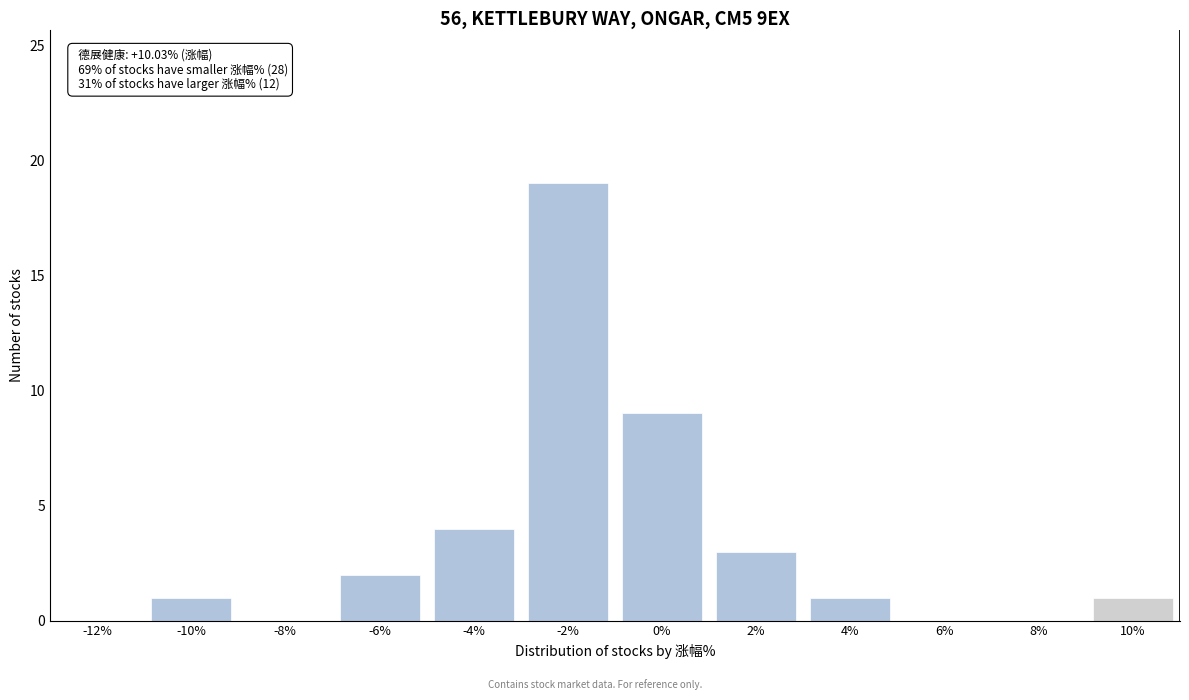

Reading right to left, transcribe all the data shown in this chart.

10%=1	8%=0	6%=0	4%=1	2%=3	0%=9	-2%=19	-4%=4	-6%=2	-8%=0	-10%=1	-12%=0